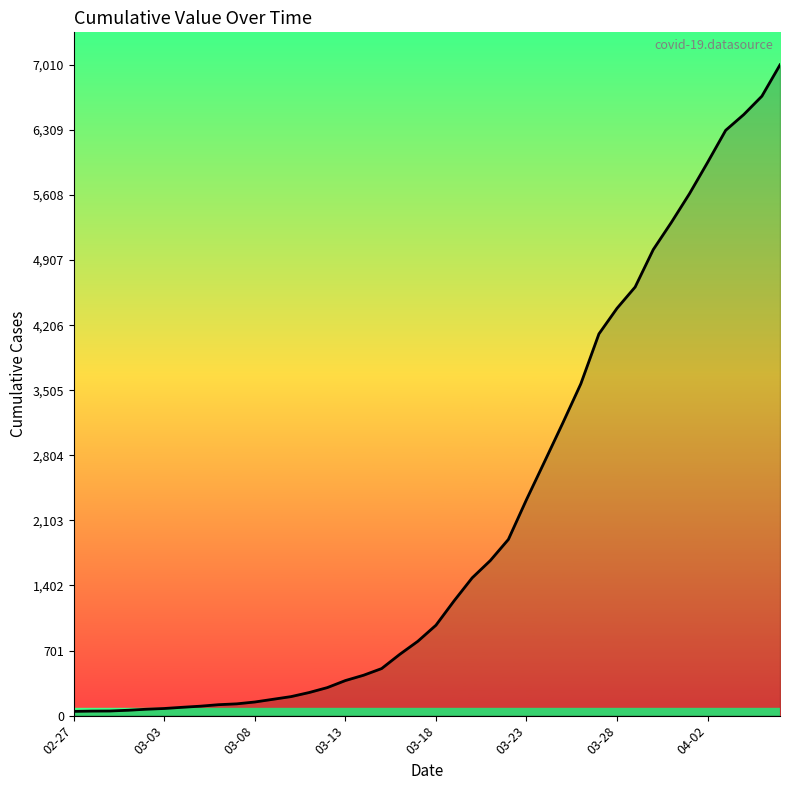

What is the greatest value displayed?

7010